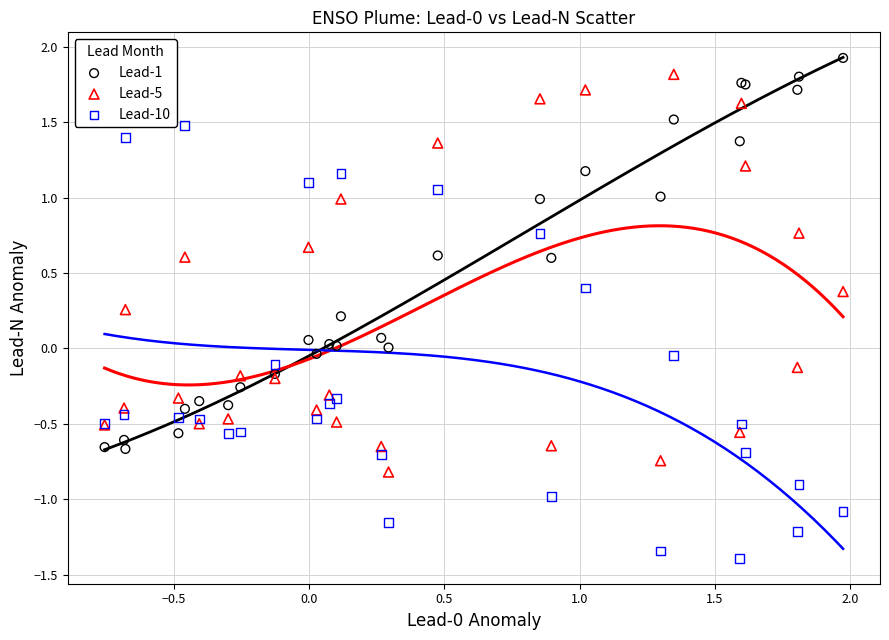

Which series has the largest Y range (max minus min)?

Lead-10